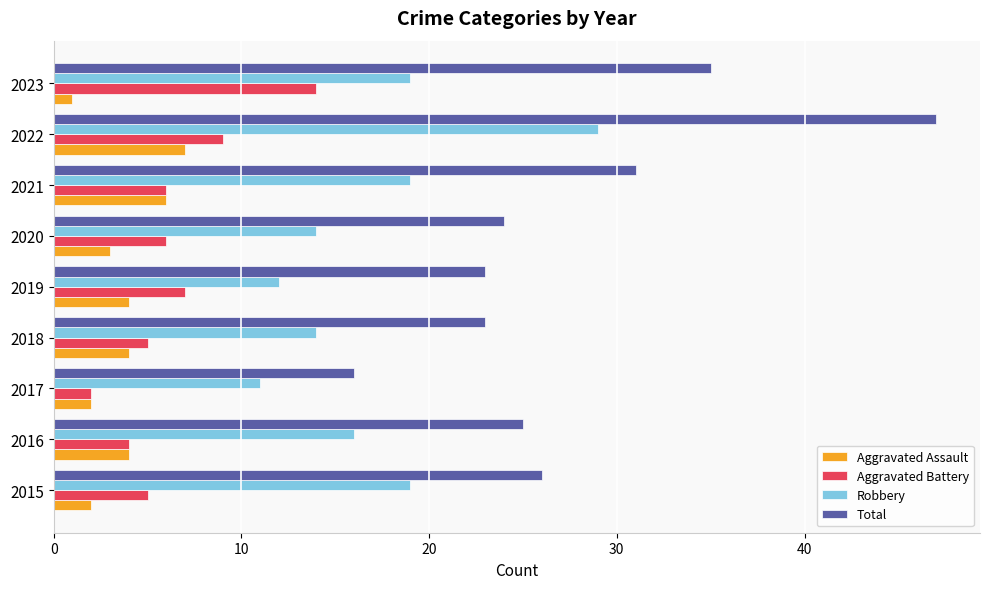

What is the spread (max minus min) of values at 2020?

21